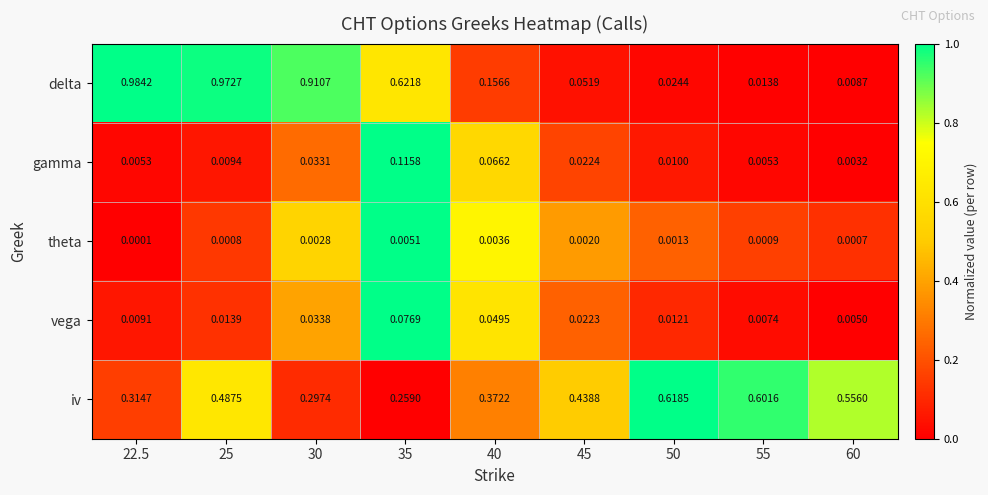

Which series has the widest spread of values?

delta